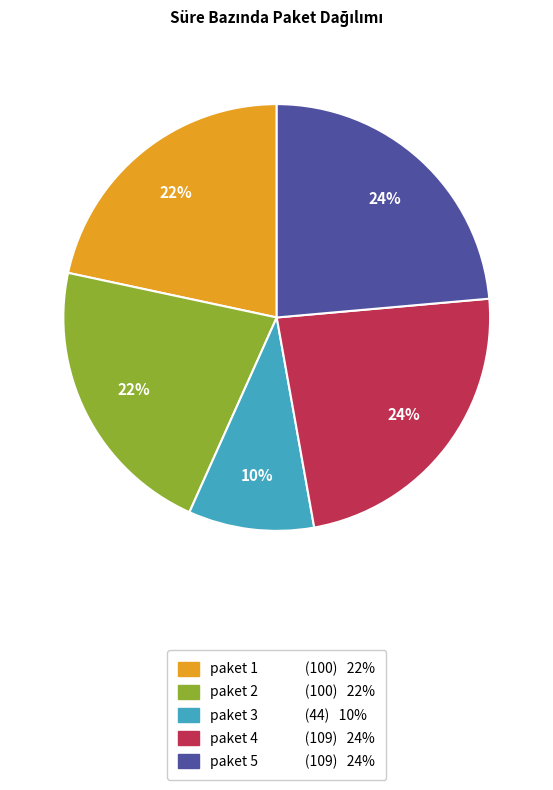

Is it true that paket 3 is 10% of the pie?

True